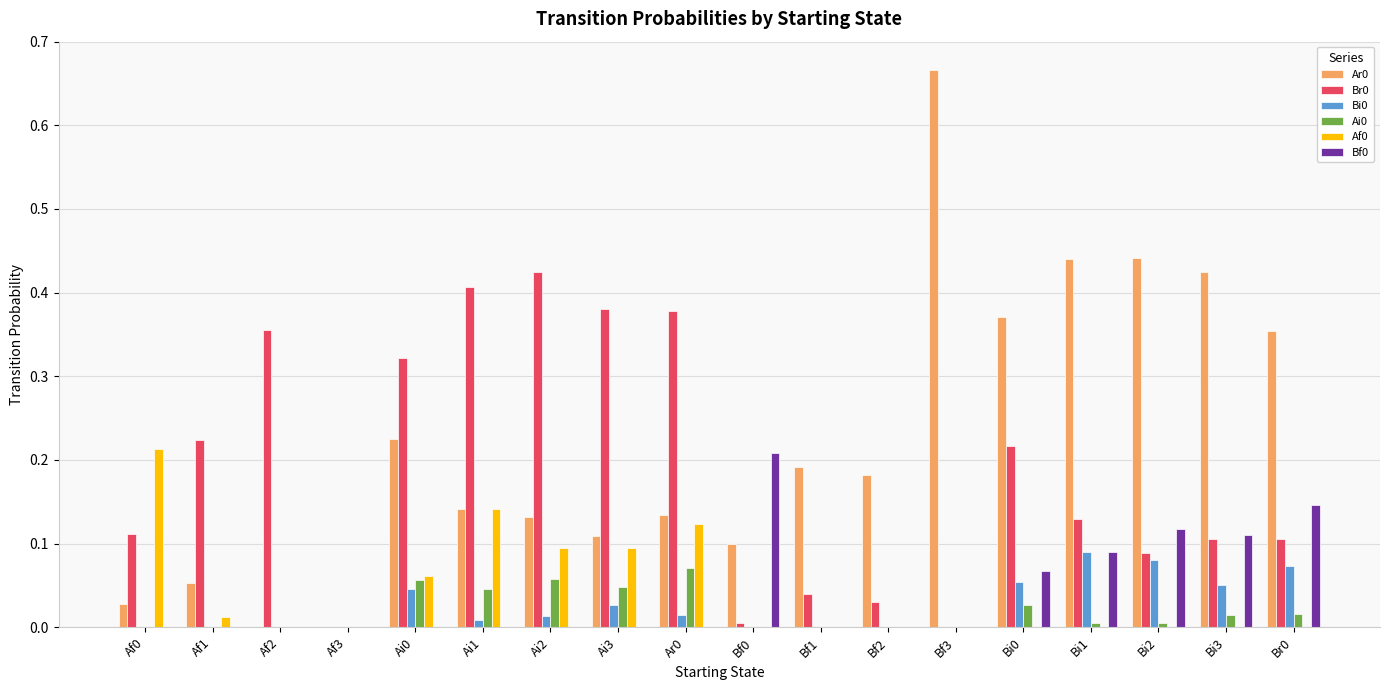

The value of Ai0 at Bf0 is 0.0. True or false?

True